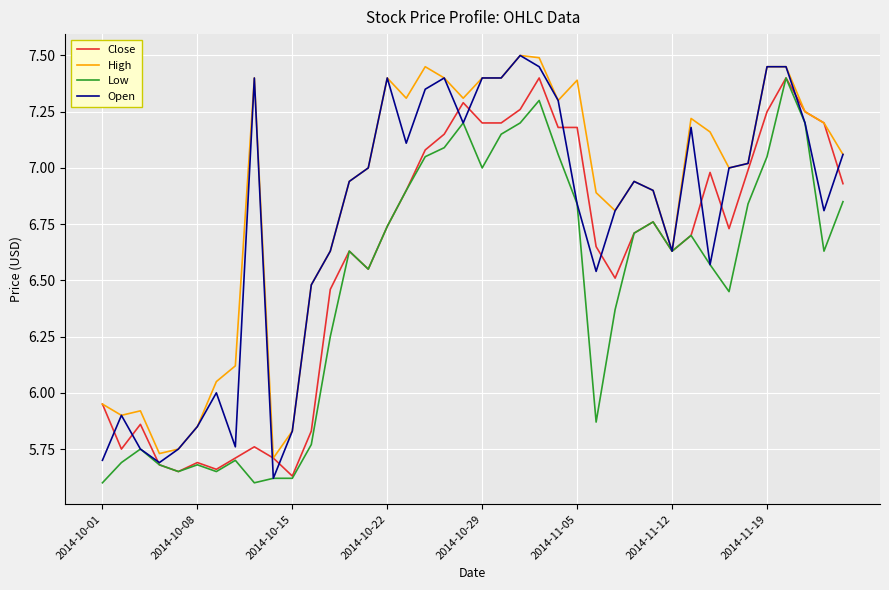

Which series has the largest total across all categories?

High